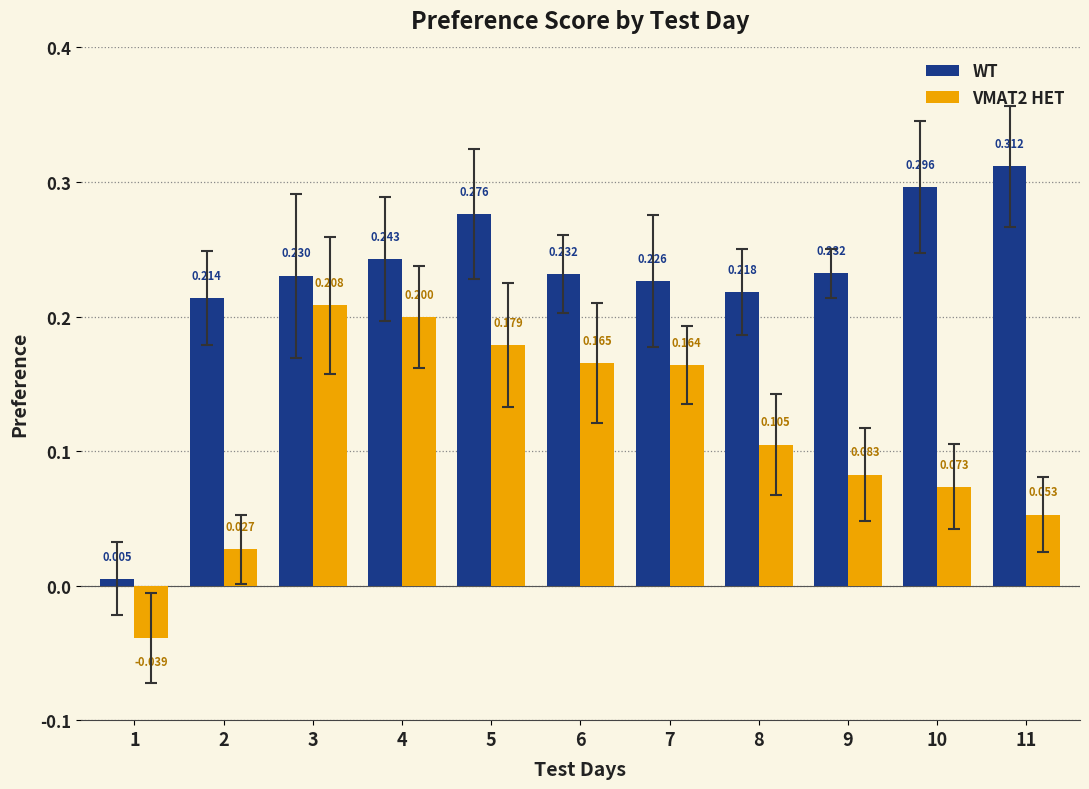

Which series has the largest range (max minus min)?

WT